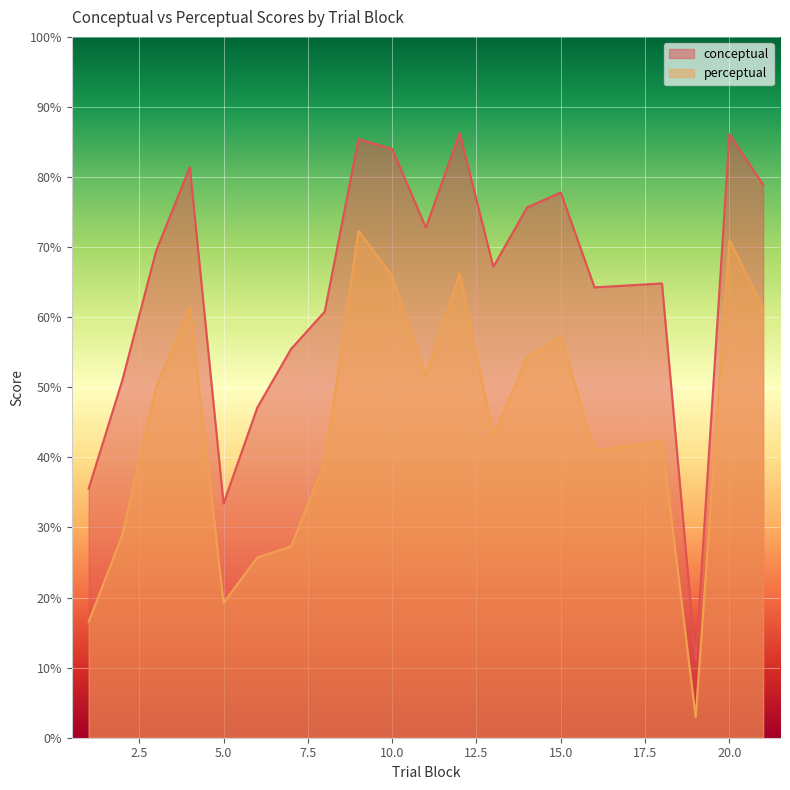

Rank the categories by perceptual value from highest to lowest.

9, 20, 12, 10, 4, 21, 15, 14, 11, 3, 13, 18, 16, 8, 2, 7, 6, 5, 1, 19